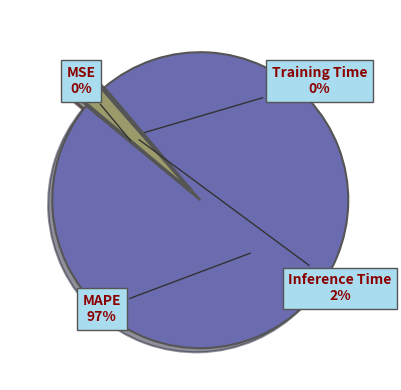

The MAPE slice represents 97% of the pie. True or false?

True